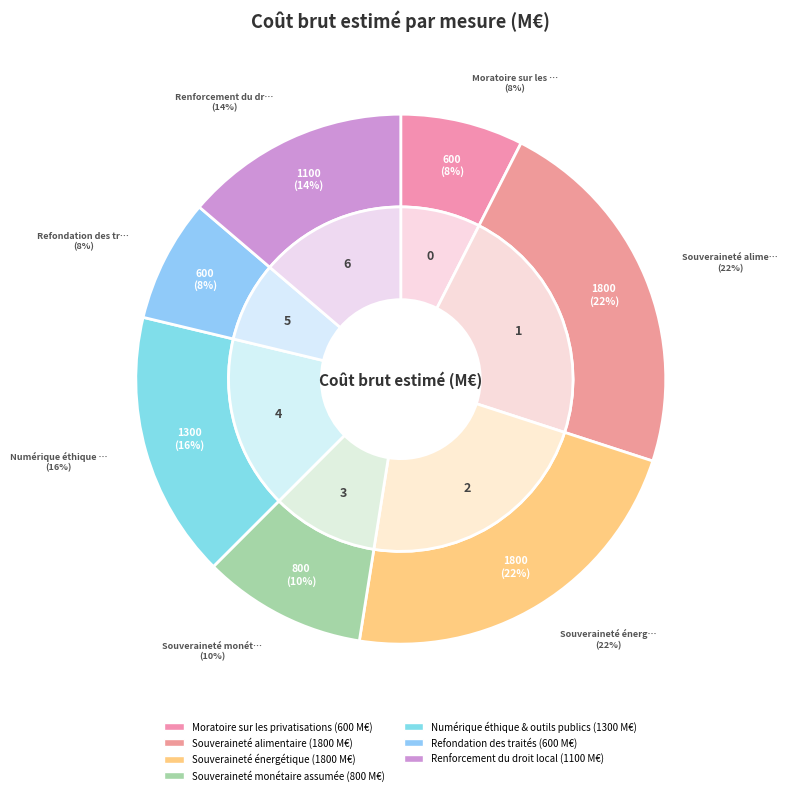

Rank the categories by value from highest to lowest.

Souveraineté alimentaire, Souveraineté énergétique, Numérique éthique & outils publics, Renforcement du droit local, Souveraineté monétaire assumée, Moratoire sur les privatisations, Refondation des traités